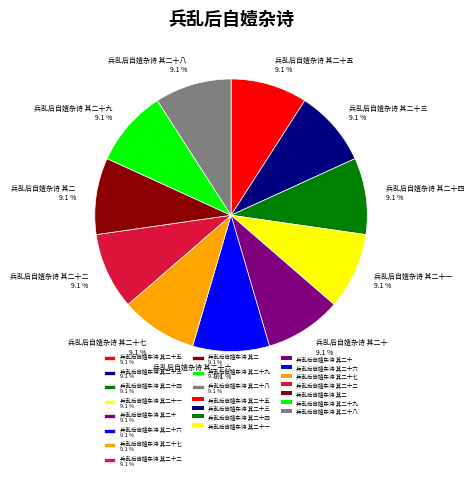

What percentage do 兵乱后自嬄杂诗 其二十一 9.1 % and 兵乱后自嬄杂诗 其二十七 9.1 % together represent?

18.2%